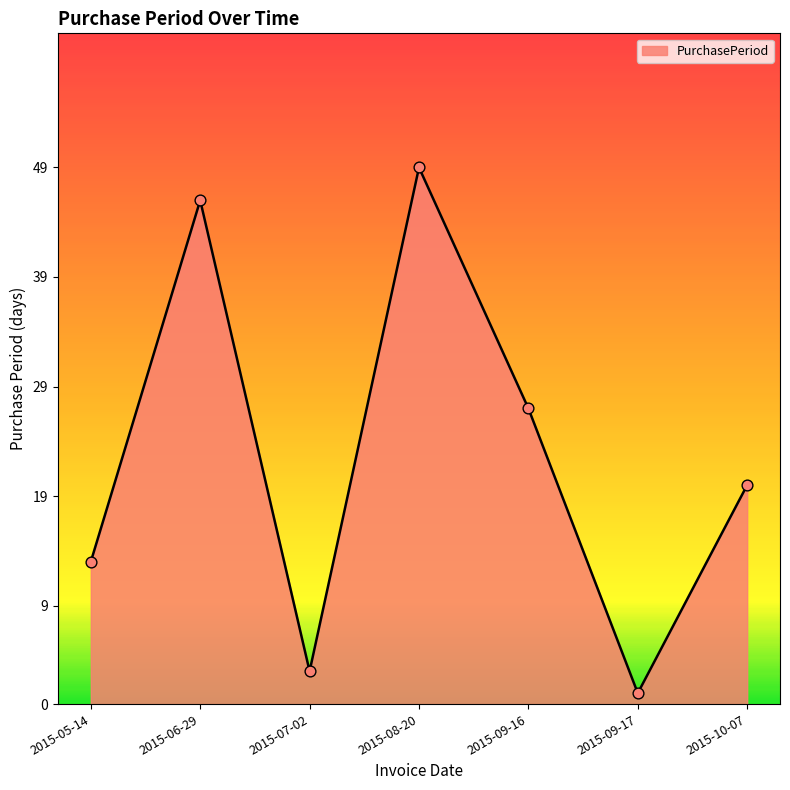

What is the change in value from 2015-06-29 to 2015-08-20?

+3